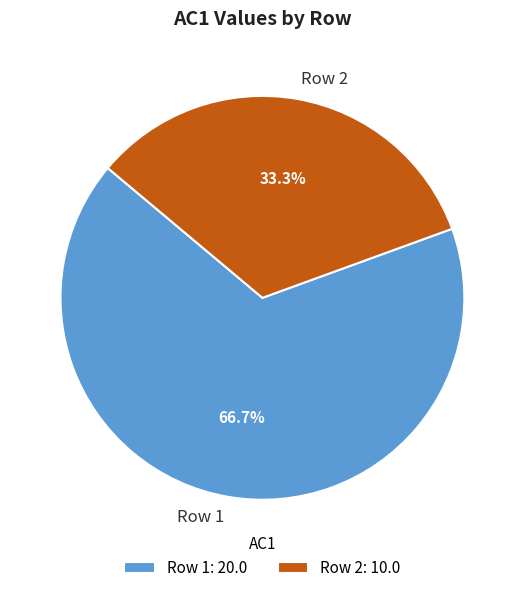

How many segments does this pie chart have?

2